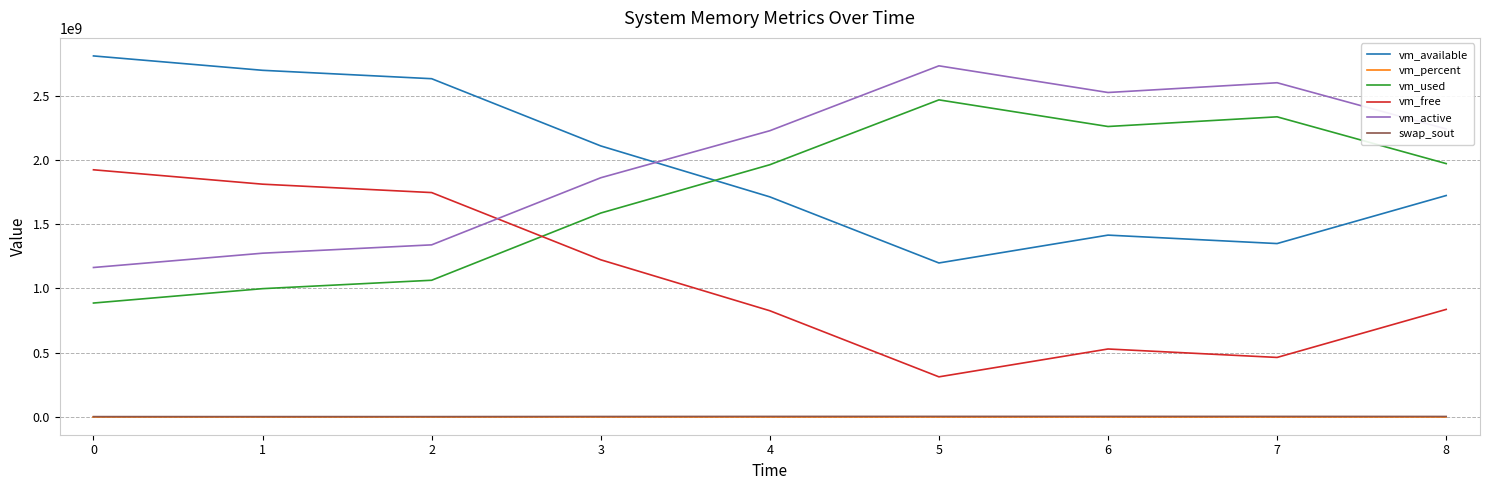

Is the value of vm_free at 6 greater than the value of vm_active at 2?

No